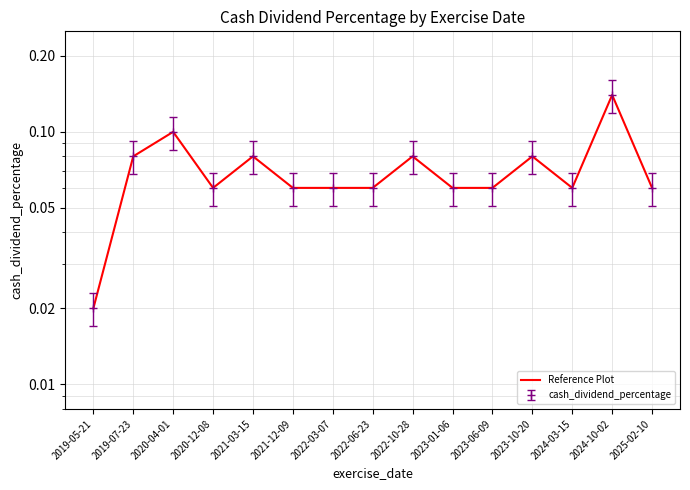

Reading right to left, list all the values displayed in this chart.

0.1	0.1	0.1	0.1	0.1	0.1	0.1	0.1	0.1	0.1	0.1	0.1	0.1	0.1	0.0